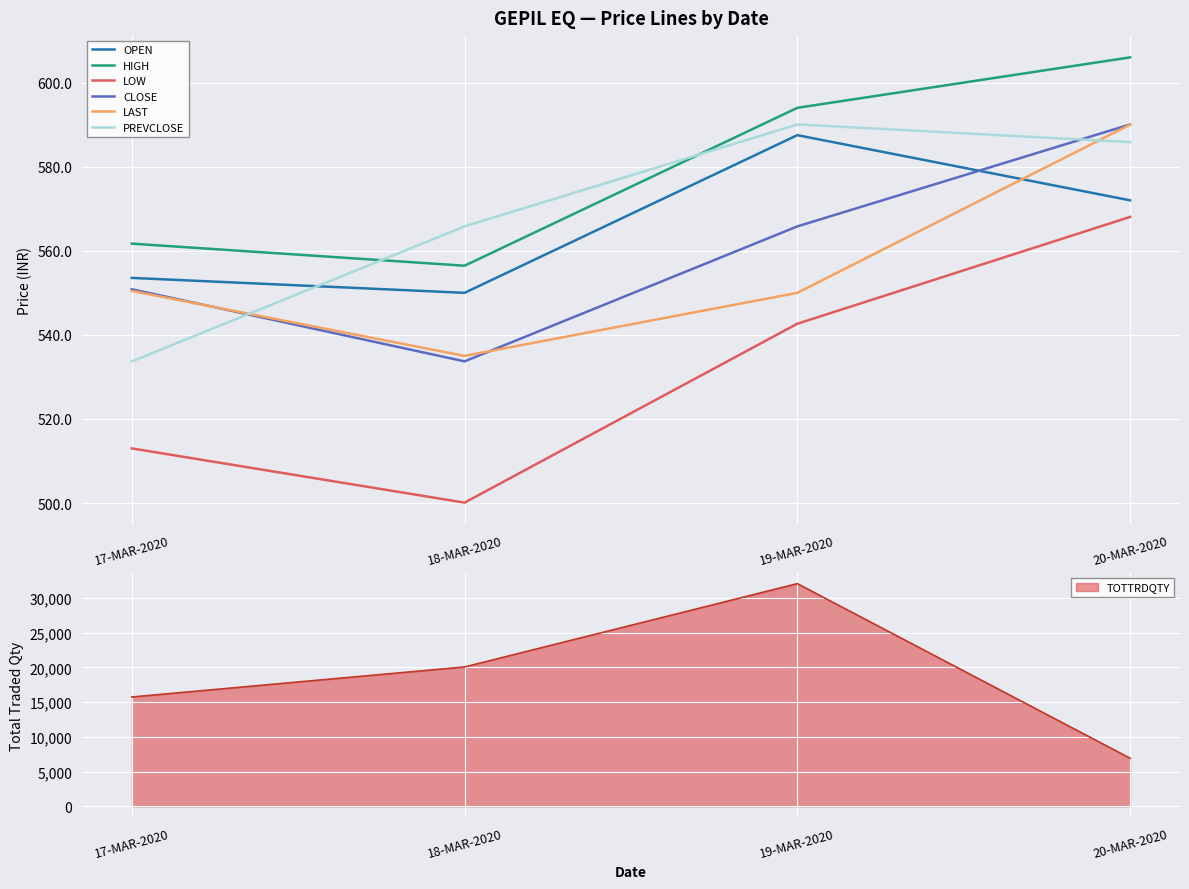

At 20-MAR-2020, list the series in order from largest to smallest.

HIGH, CLOSE, LAST, PREVCLOSE, OPEN, LOW